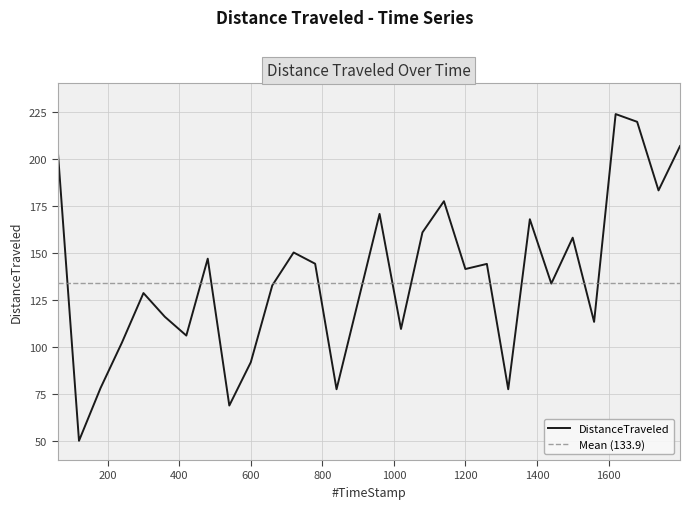

What value does the data have at 299.91?

128.7